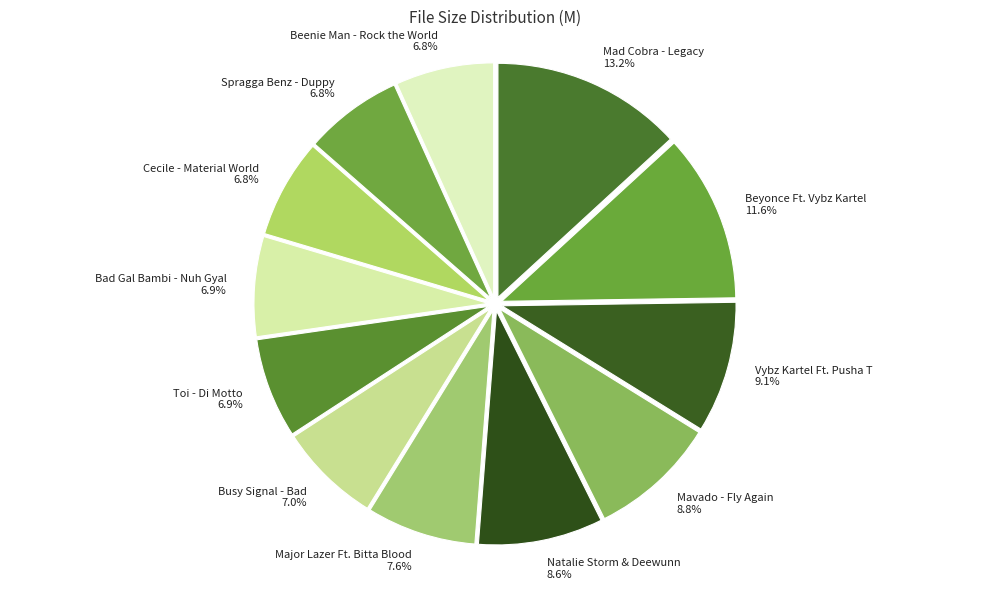

Count the number of slices in the pie.

12